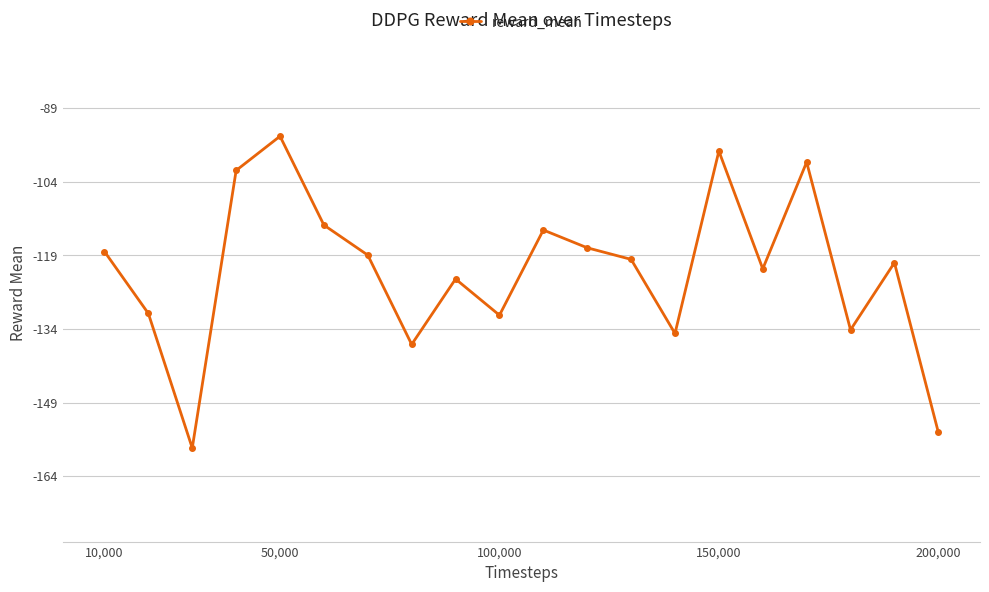

What is the smallest value displayed?

-157.9